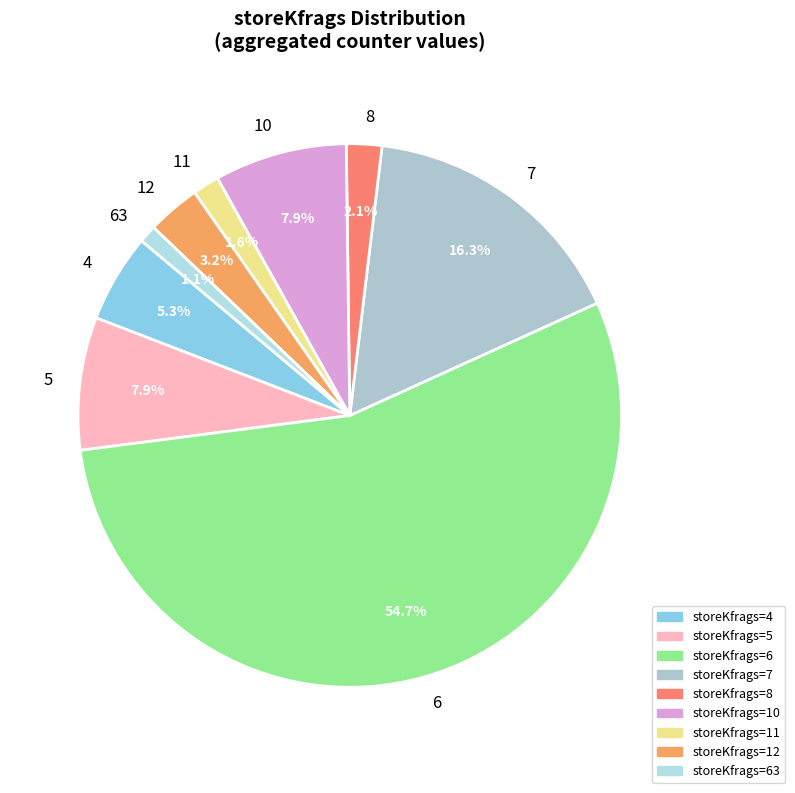

How many segments does this pie chart have?

9